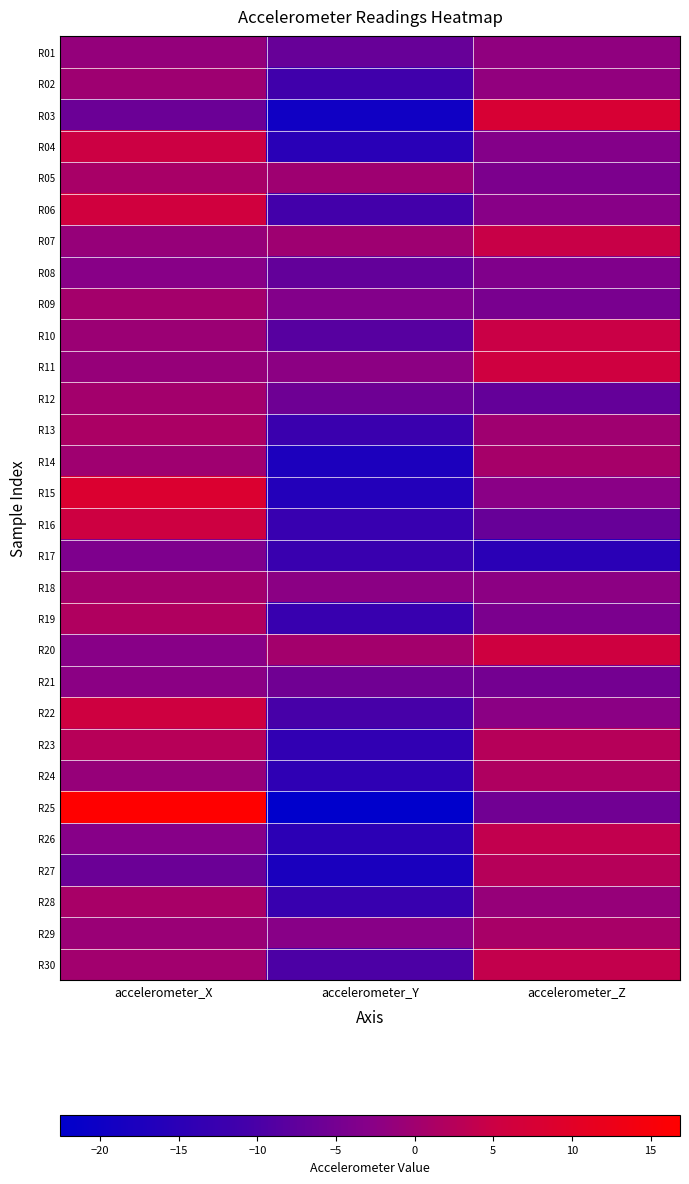

Which series changed the most between accelerometer_Y and accelerometer_Z?

R03